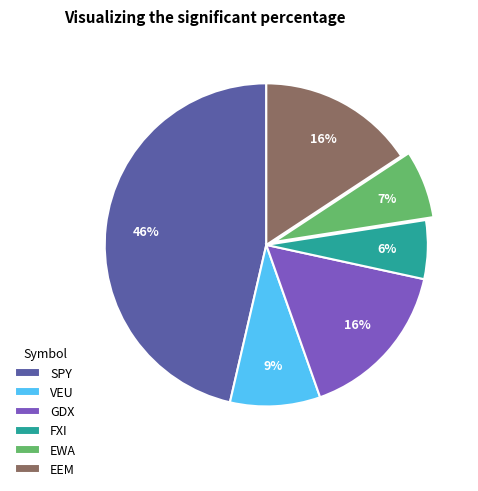

What percentage is the EEM slice, to the nearest percent?

16%